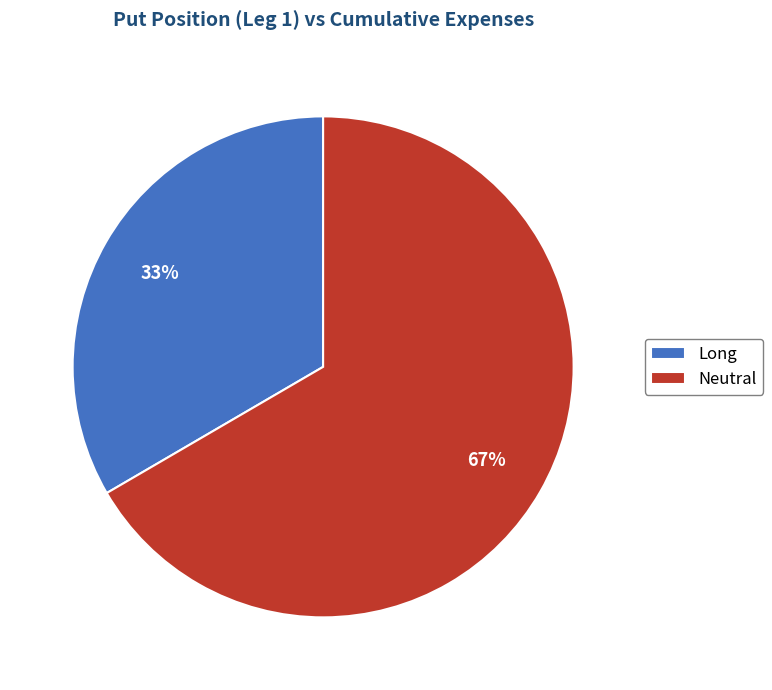

Does Neutral represent more than half of the total?

Yes